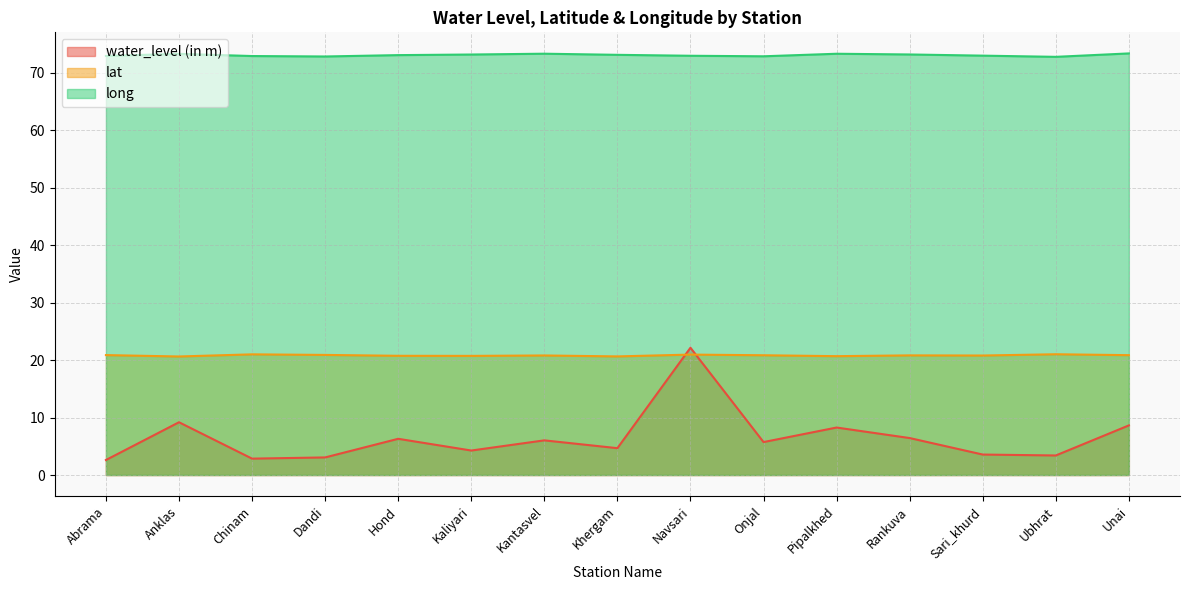

True or false: water_level (in m) and long intersect in this chart.

False